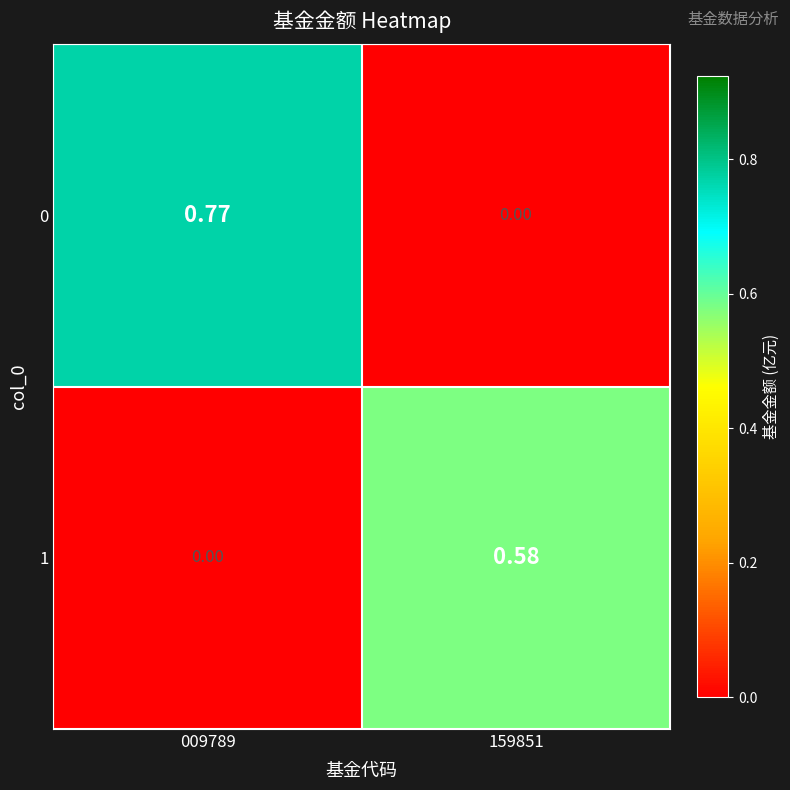

How many data points does each series have?

2